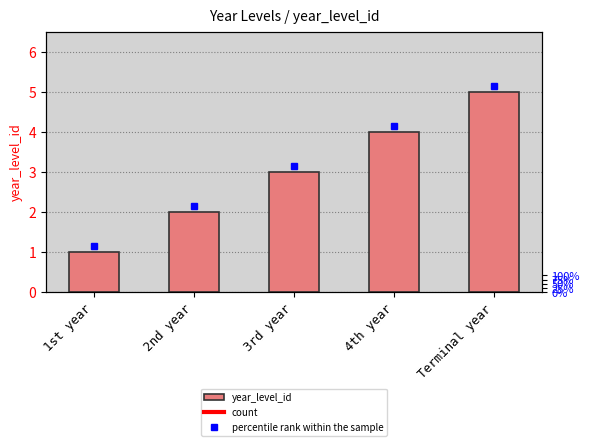

How many values are between 2 and 4?

3